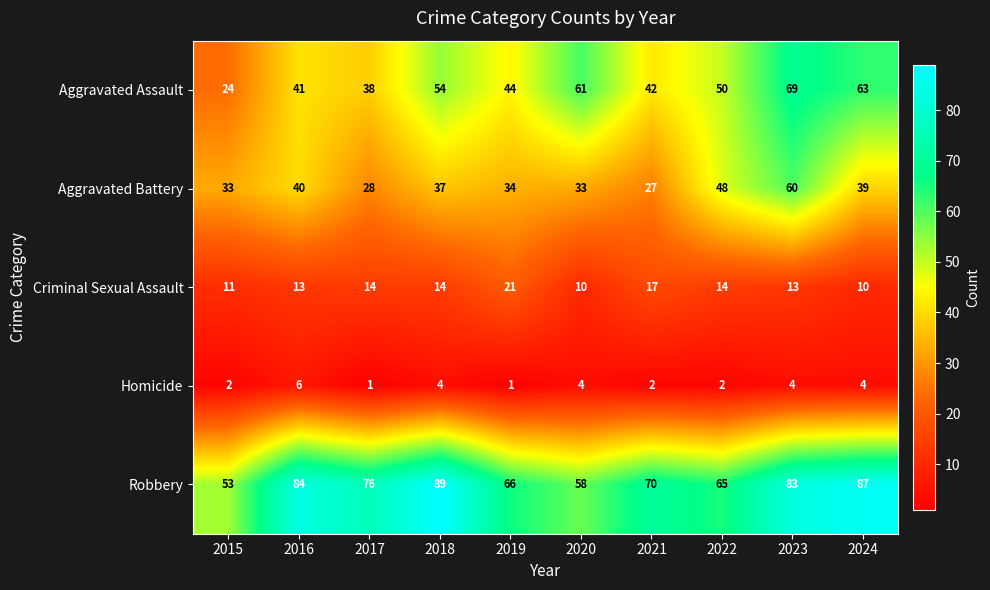

At how many categories does at least one series exceed 11?

10